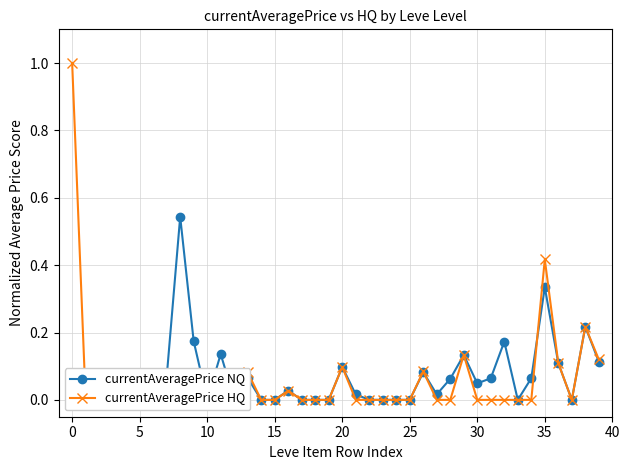

Which series has the largest total across all categories?

currentAveragePrice NQ